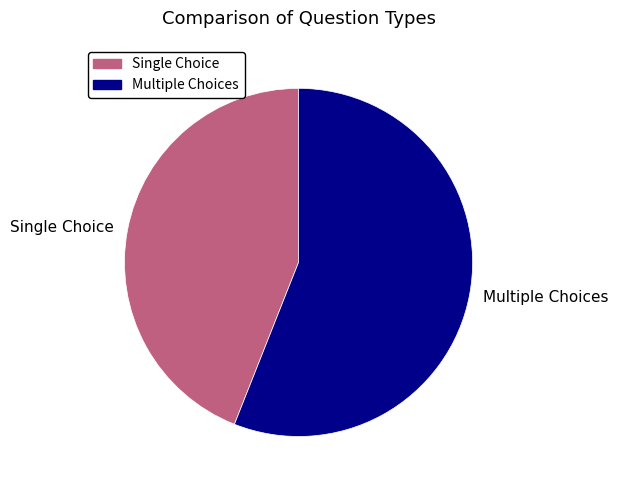

Which category has the smallest portion of the pie?

Single Choice